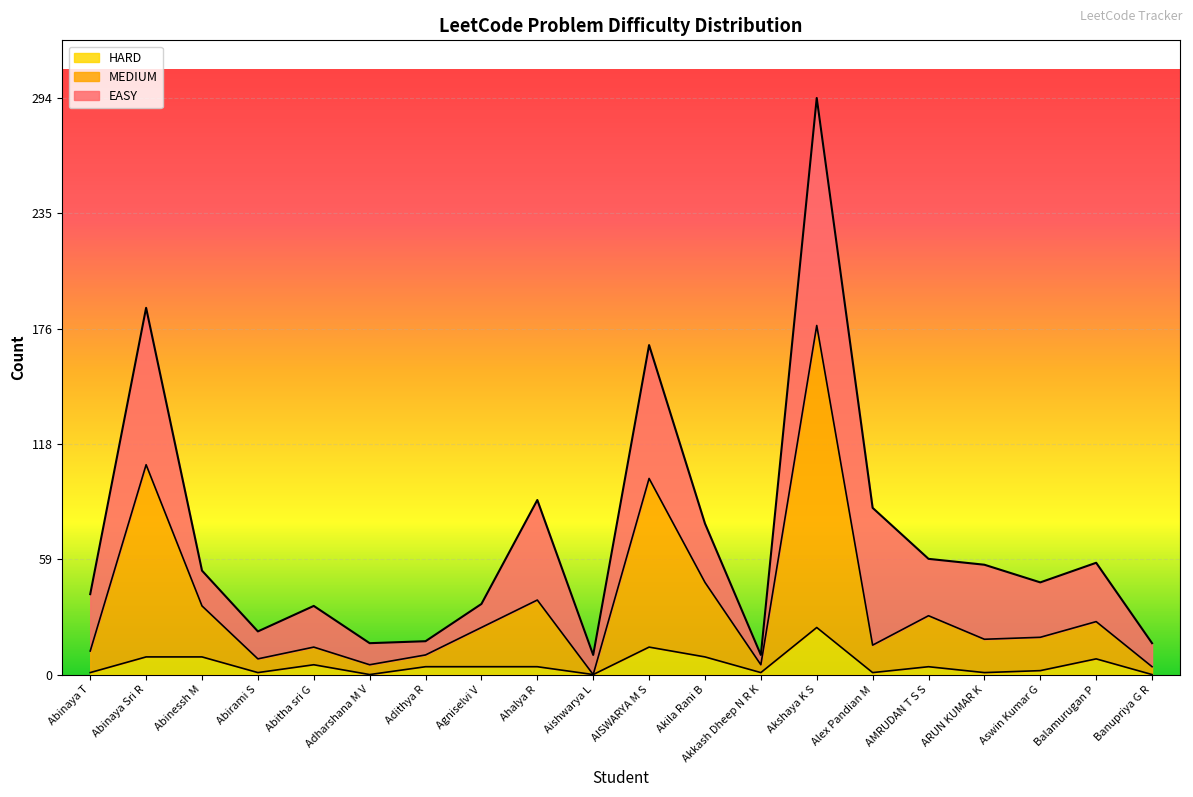

At which category is the sum across all series the highest?

Akshaya K S